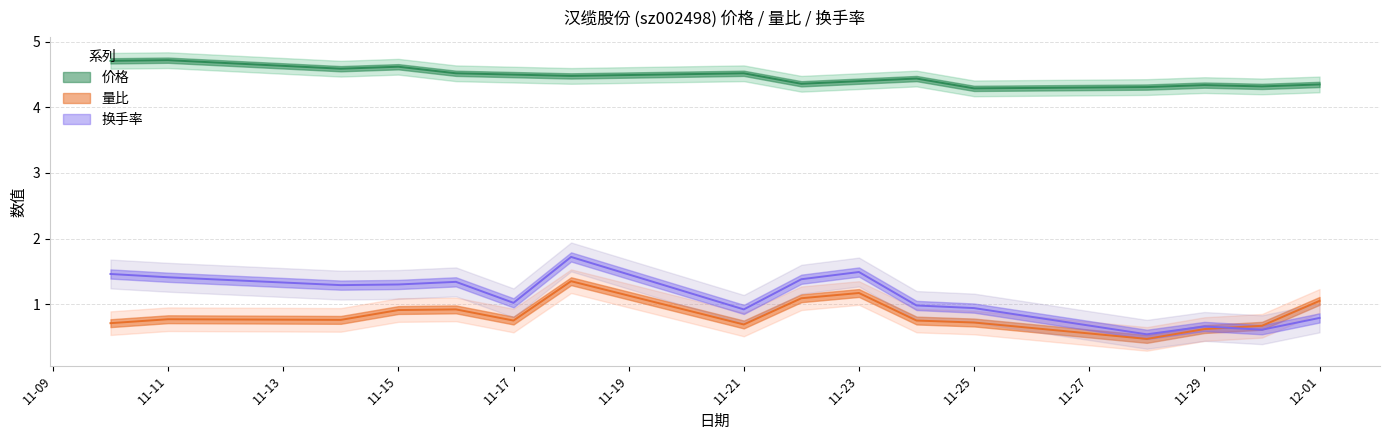

What position from the right is 2022-11-30?

2